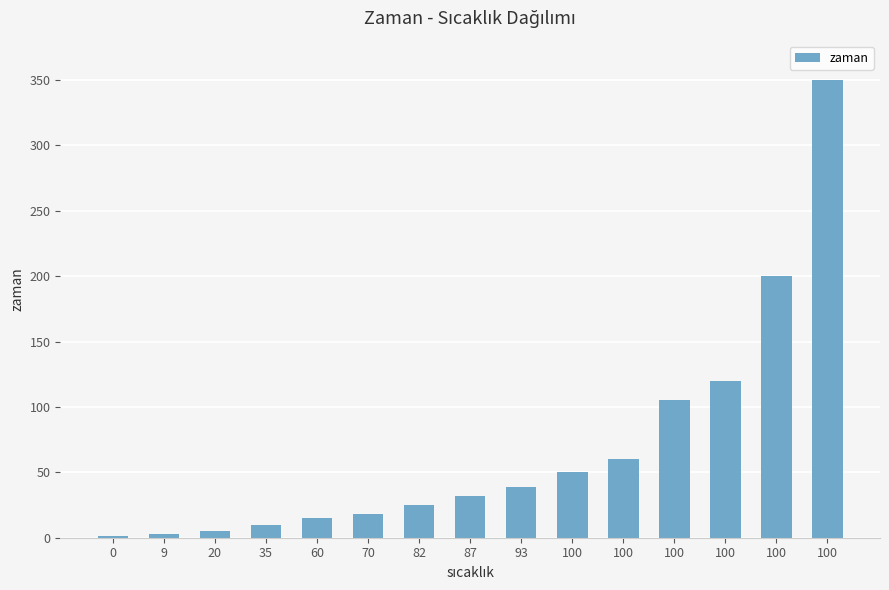

Reading left to right, what are all the values shown in this chart?

0=1	9=3	20=5	35=10	60=15	70=18	82=25	87=32	93=39	100=50	100=60	100=105	100=120	100=200	100=350